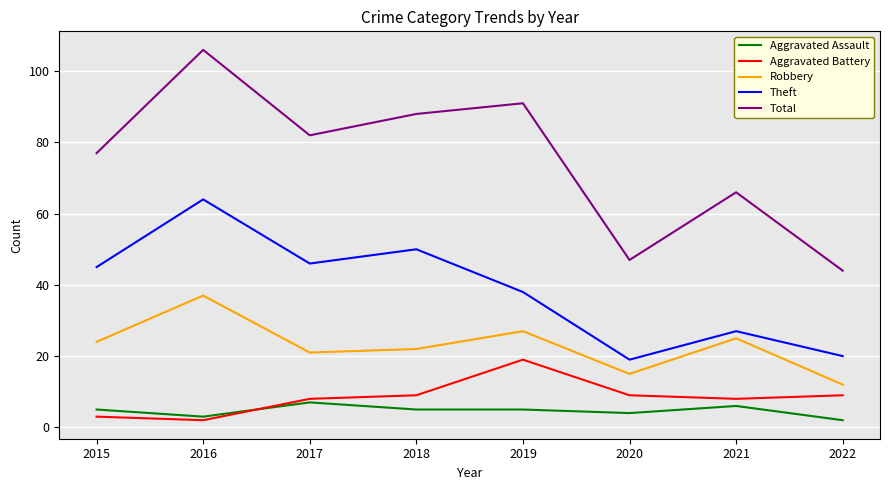

True or false: Theft and Aggravated Assault cross at least once.

False